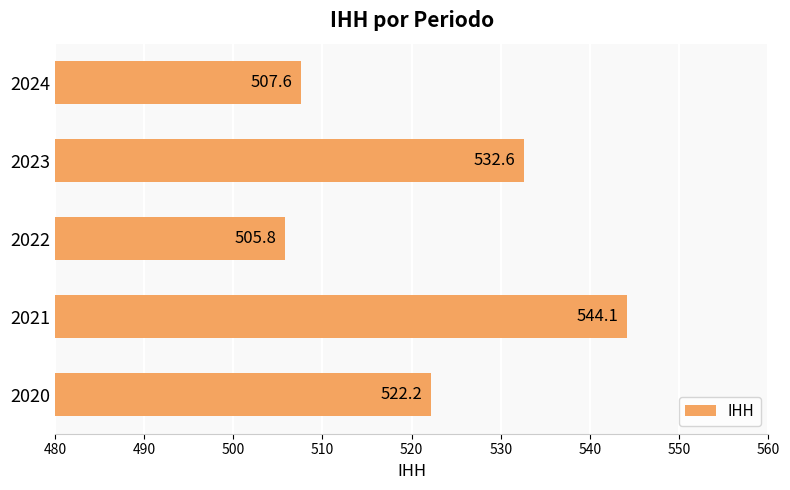

How many bars are there in total?

5